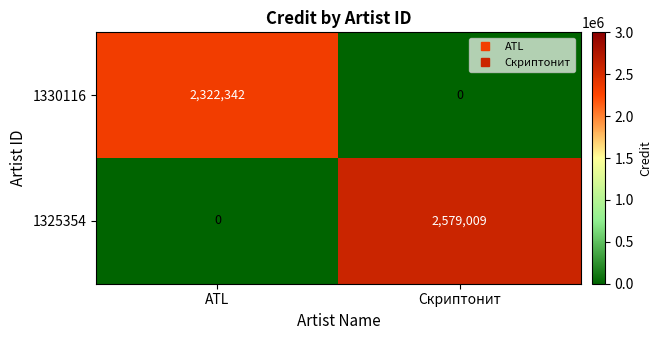

What value does the 1325354 series have at Скриптонит, to the nearest 10?

2579010